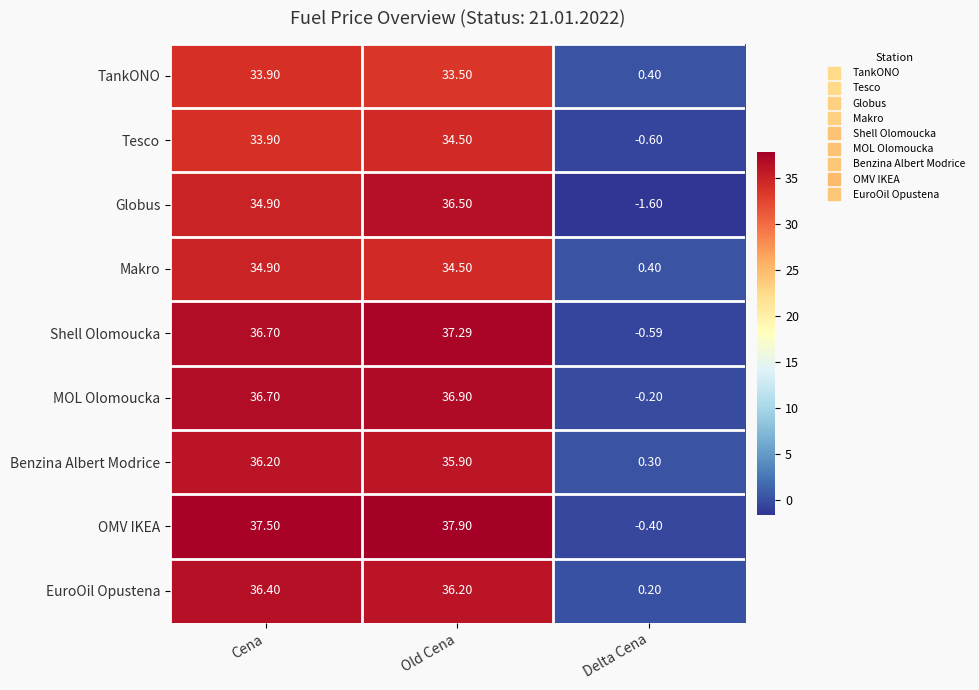

Which series has the largest range (max minus min)?

OMV IKEA